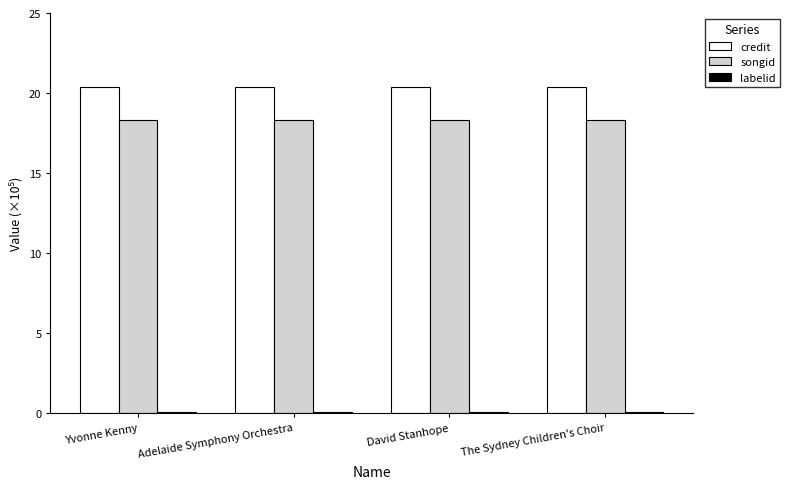

The songid series shows 32.5 at David Stanhope. True or false?

False